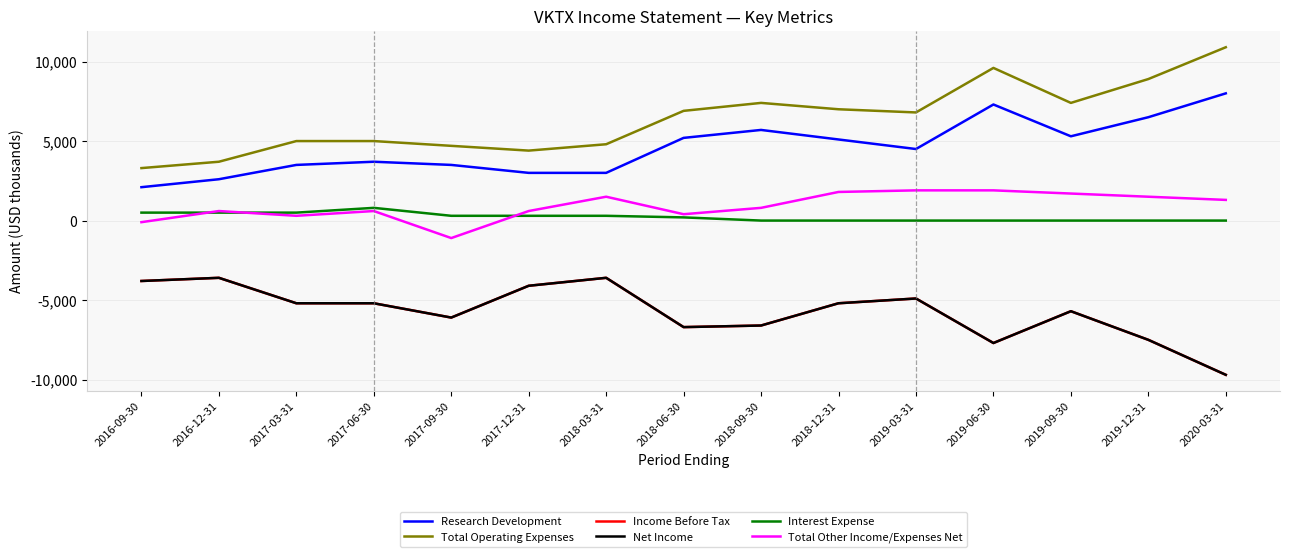

How many lines are shown in the chart?

6